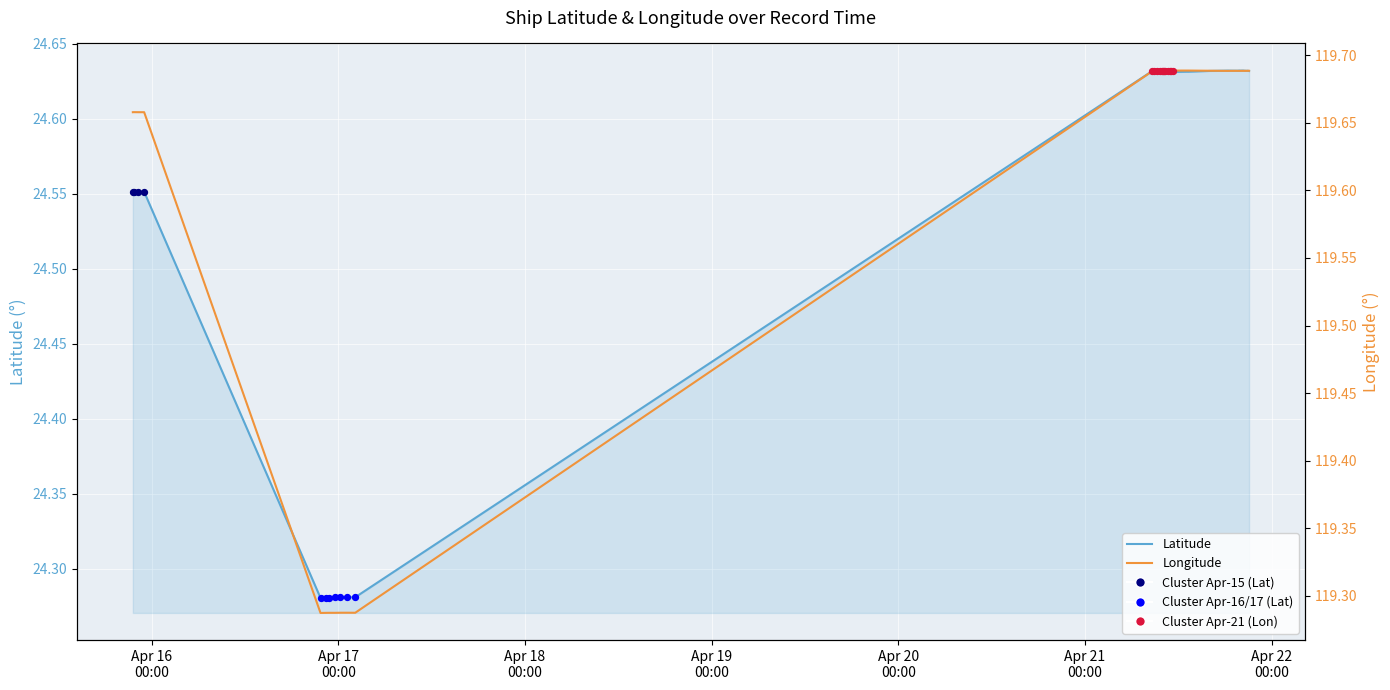

Which series has the largest Y range (max minus min)?

Longitude